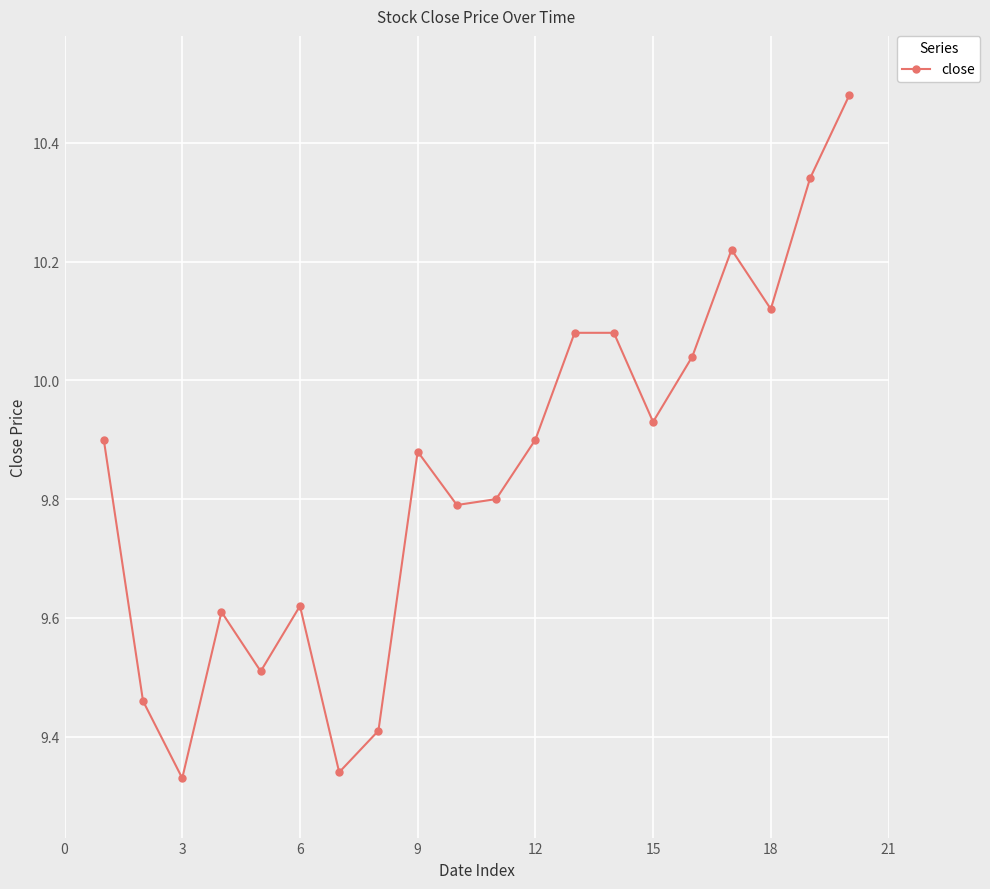

What is the difference between the second highest and second lowest values?

1.0